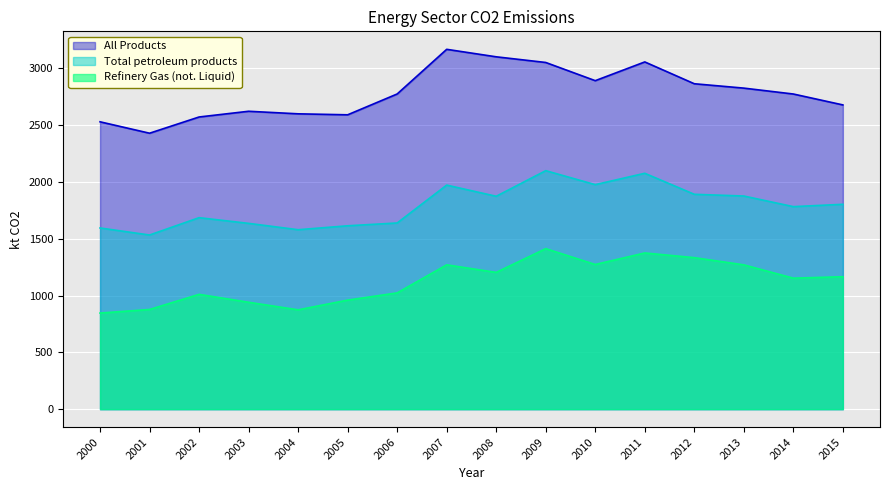

At which label is All Products closest to 2798?

2006